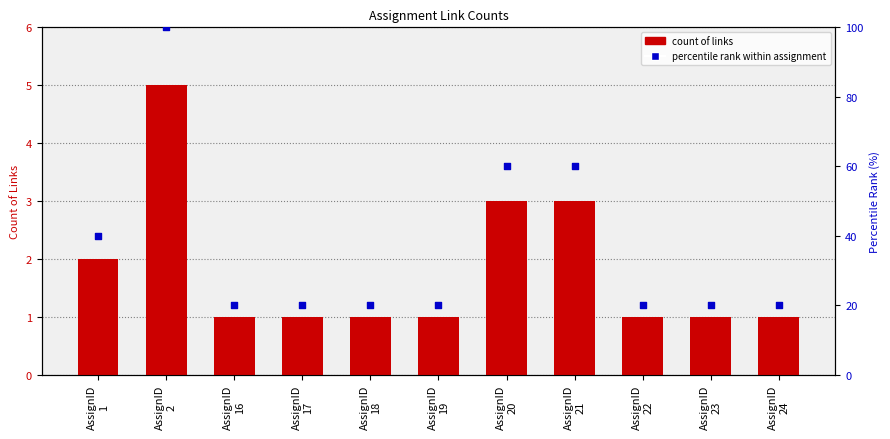

At which category is the sum across all series the highest?

AssignID
2